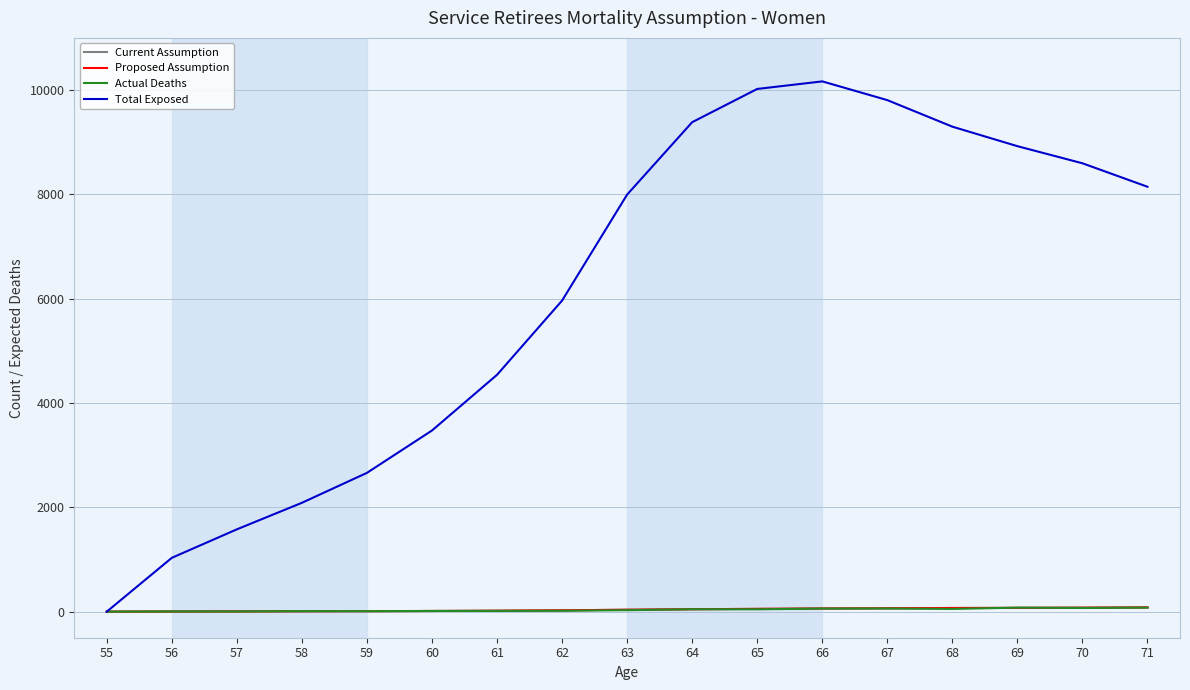

Does the chart display data point markers on the line(s)?

No